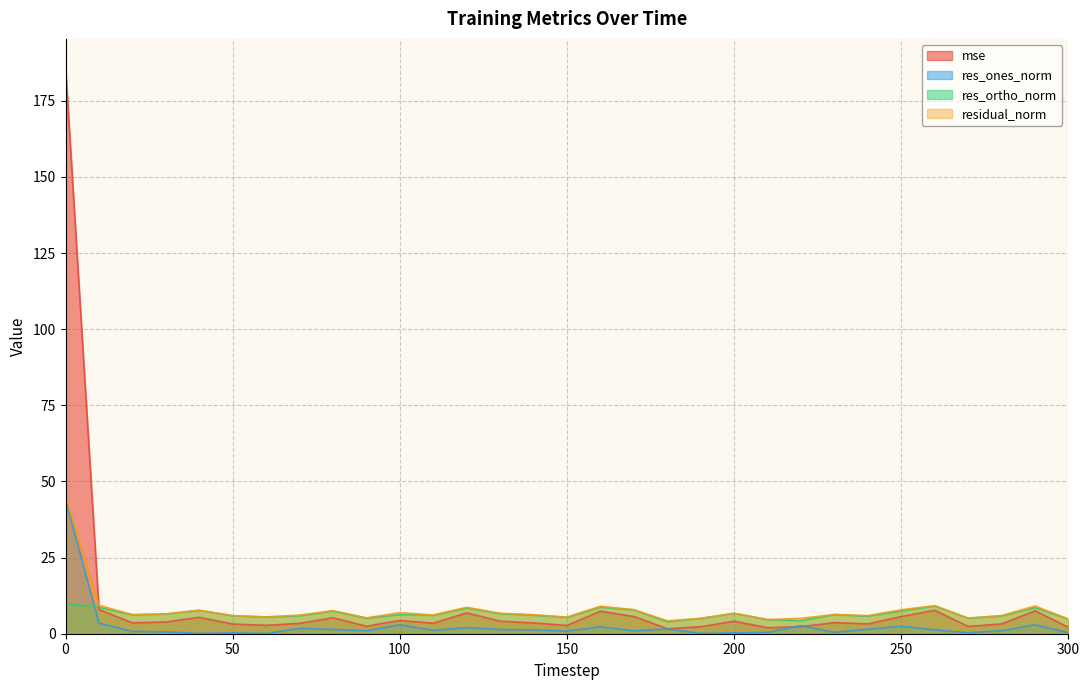

How many data points in res_ortho_norm are less than 6?

13